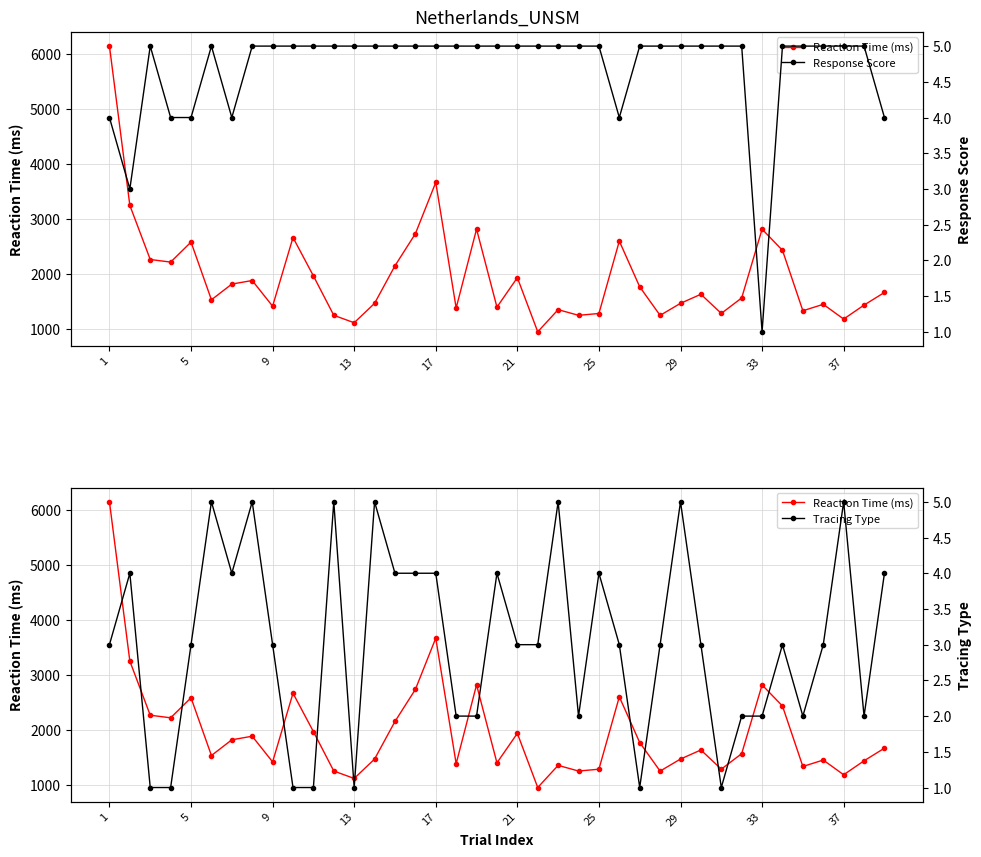

What is the average value of the Response Score series?

5